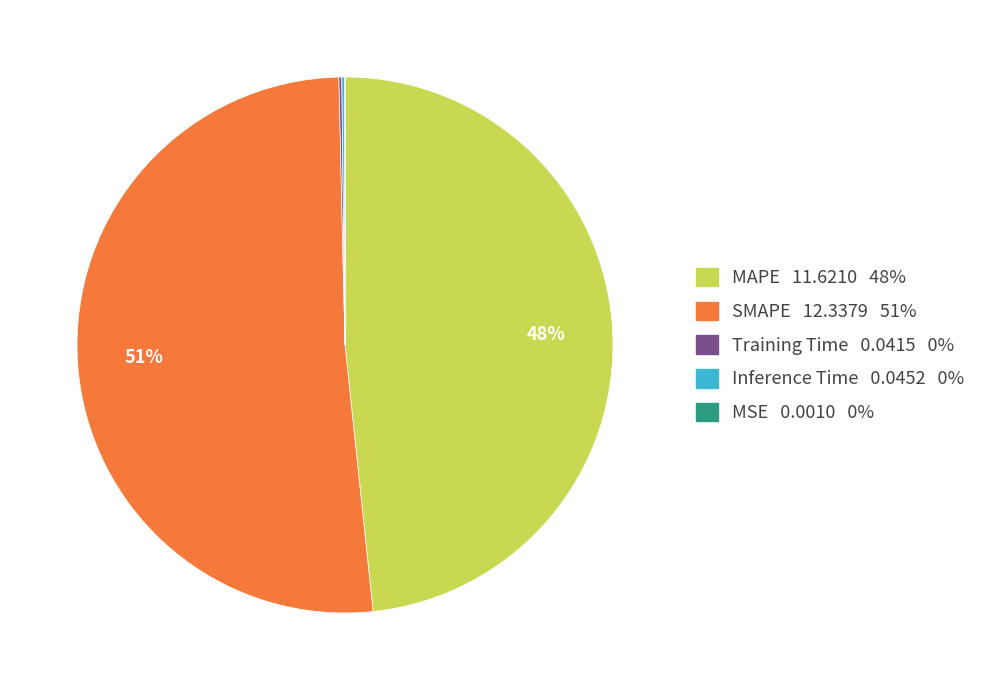

To the nearest percent, what is the average slice percentage?

20%